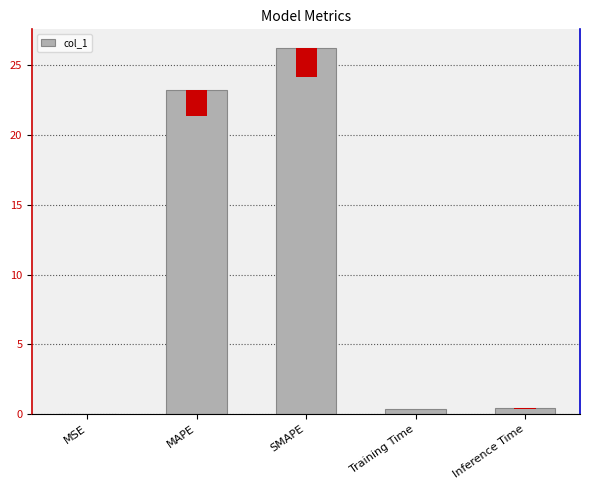

List the labels in order of value, smallest first.

MSE, Training Time, Inference Time, MAPE, SMAPE